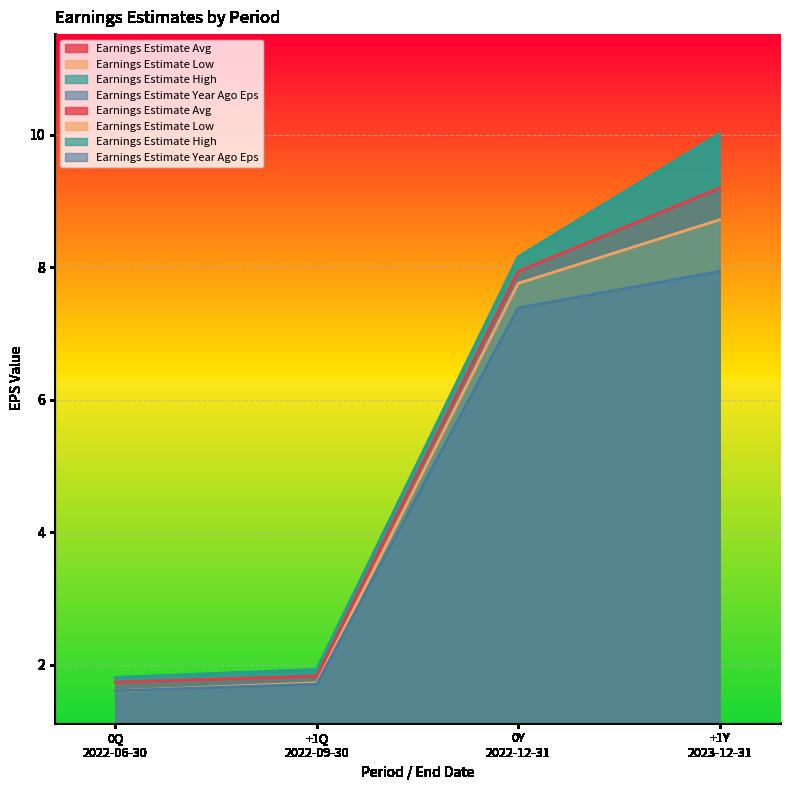

True or false: Earnings Estimate High and Earnings Estimate Low intersect in this chart.

False